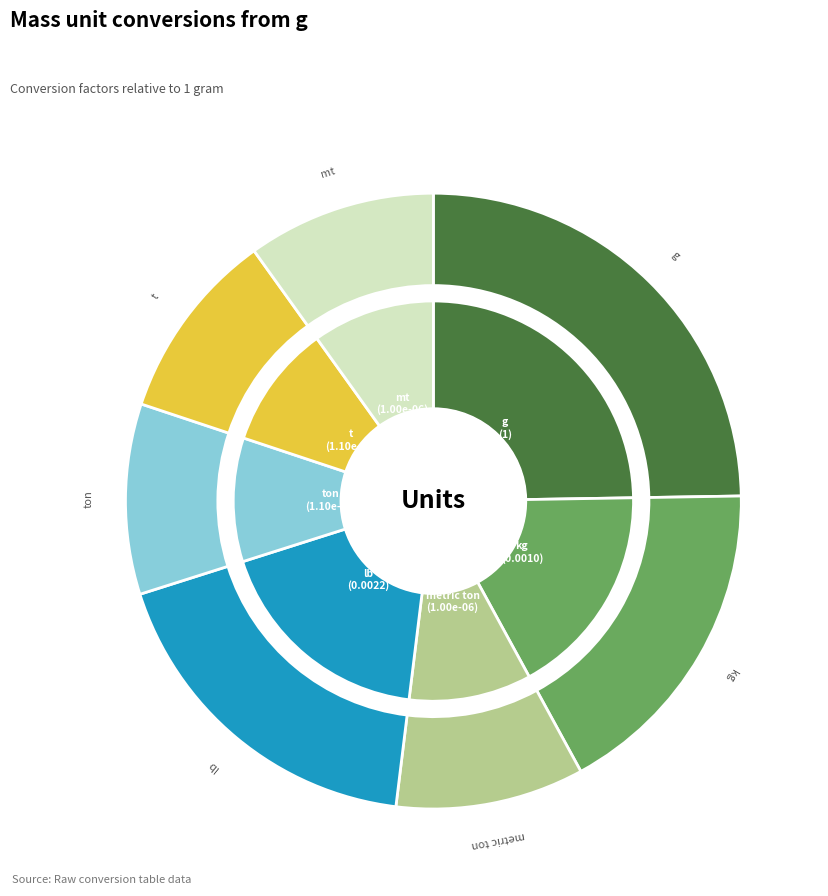

Rank the categories by value from lowest to highest.

metric ton, mt, ton, t, kg, lb, g